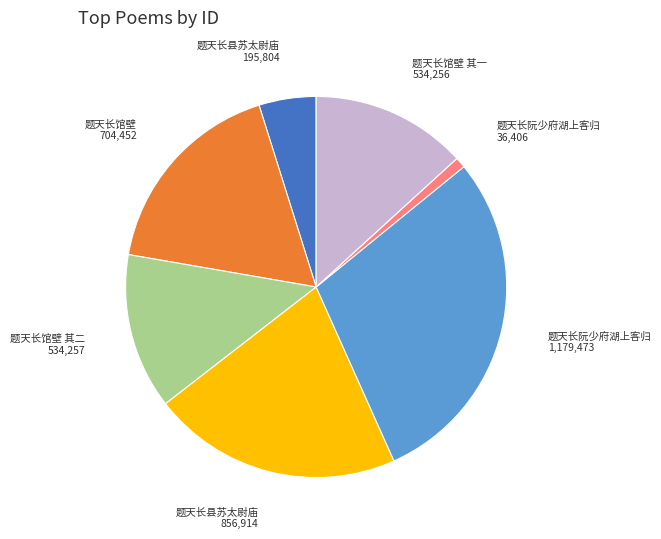

Is there a majority slice in this chart?

No